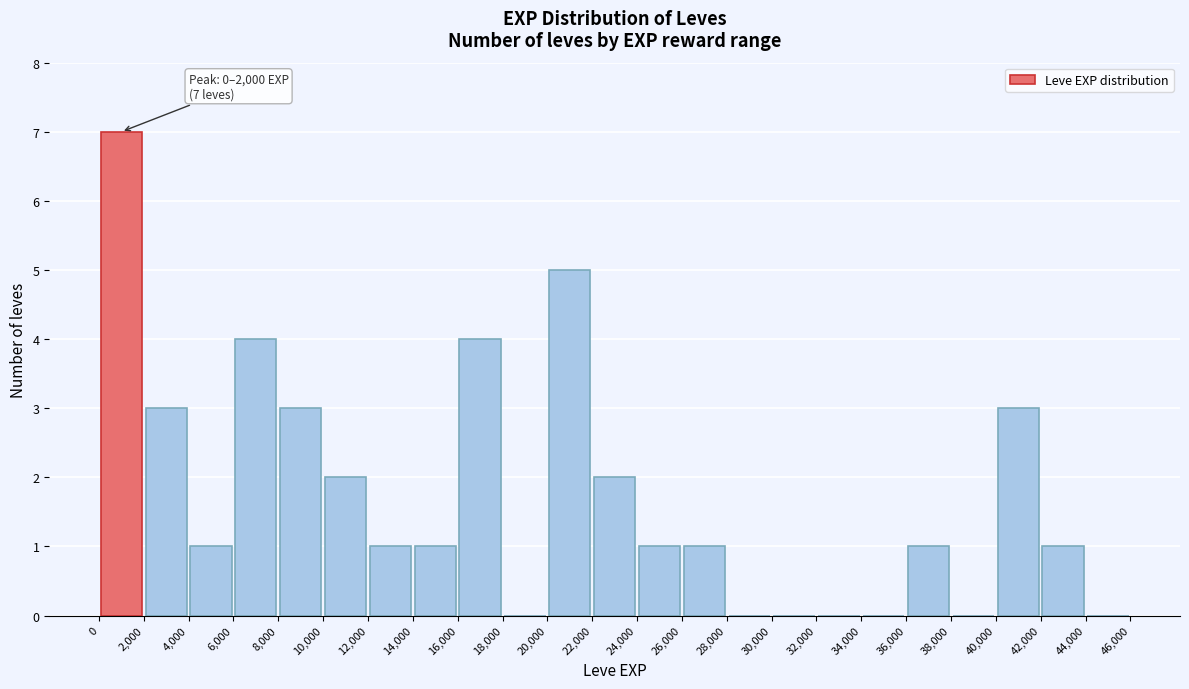

Over which range of the x-axis is the bar tallest?

0 to 2,000